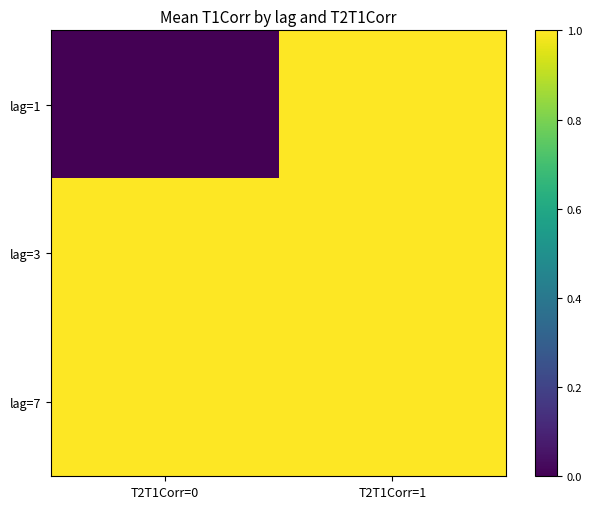

At which category is the sum across all series the highest?

T2T1Corr=1